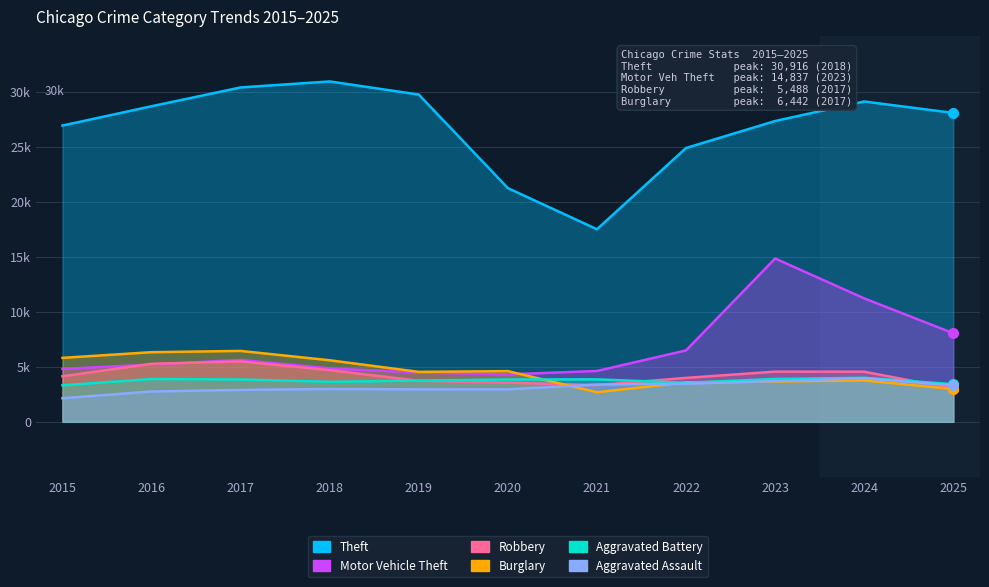

How many interior local valleys does the Aggravated Battery series have?

2